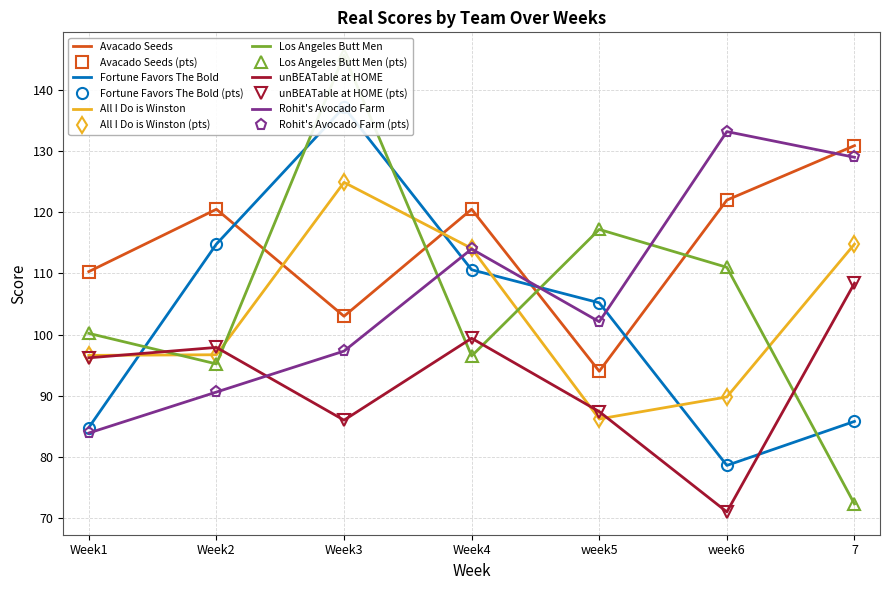

What is the total value across all series at Week4?

655.1